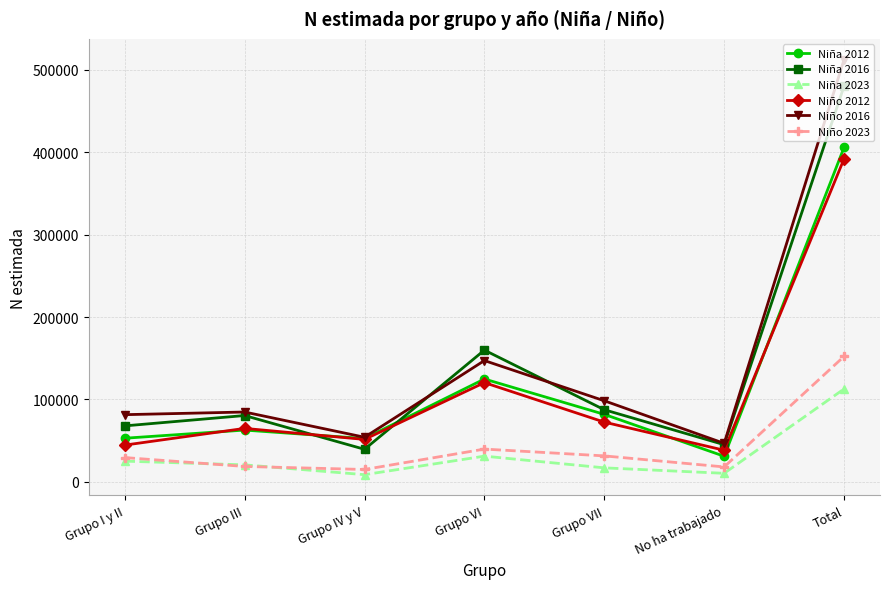

True or false: Niño 2012 and Niño 2023 cross at least once.

False